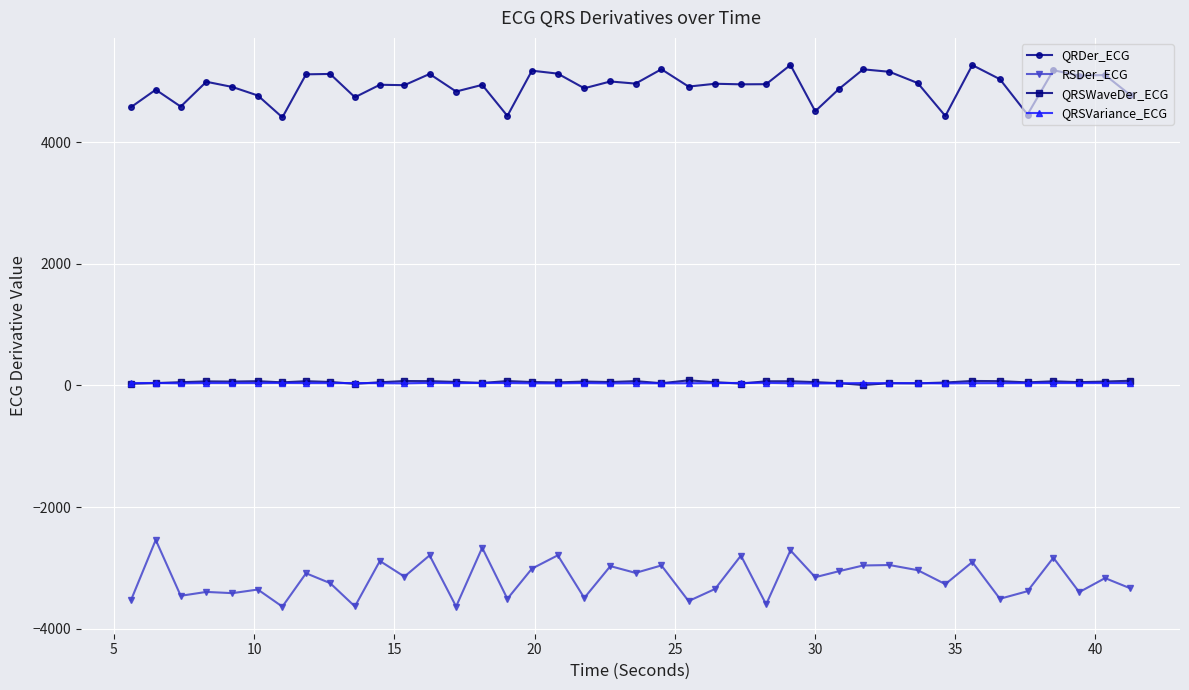

What is the value of the QRDer_ECG point at the 36th from the left?

4451.9